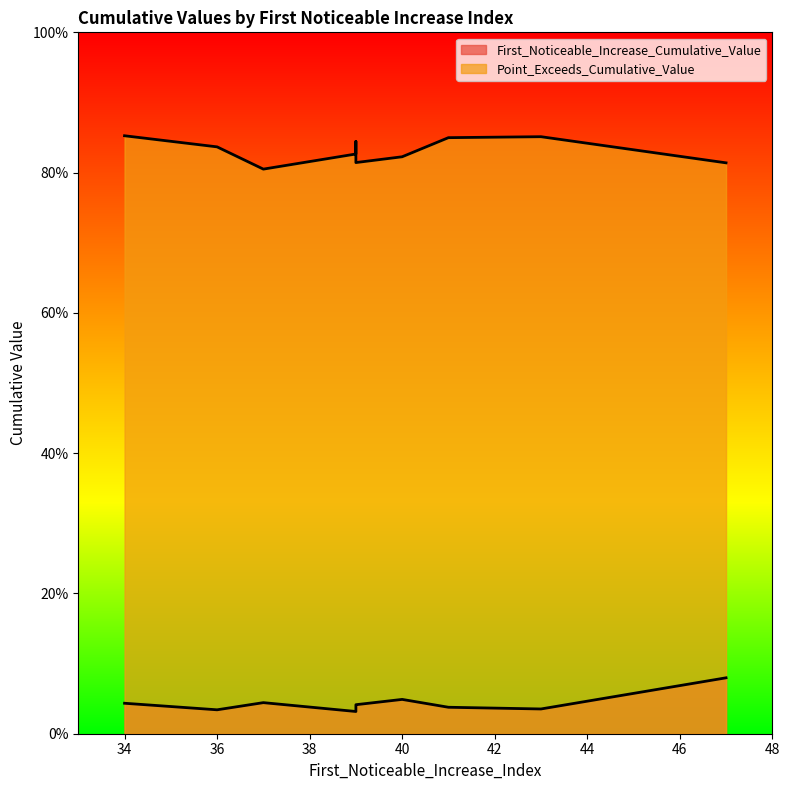

How many interior local peaks does the First_Noticeable_Increase_Cumulative_Value series have?

2